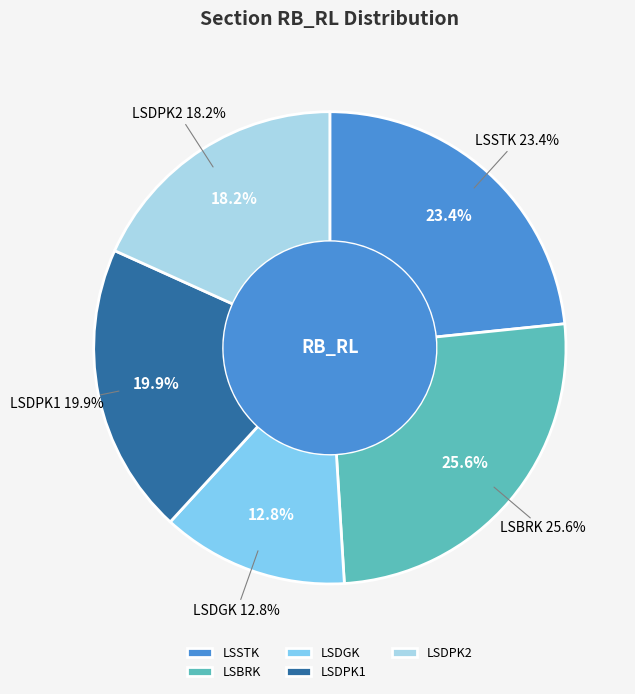

What portion of the pie excludes LSDGK?

87.2%